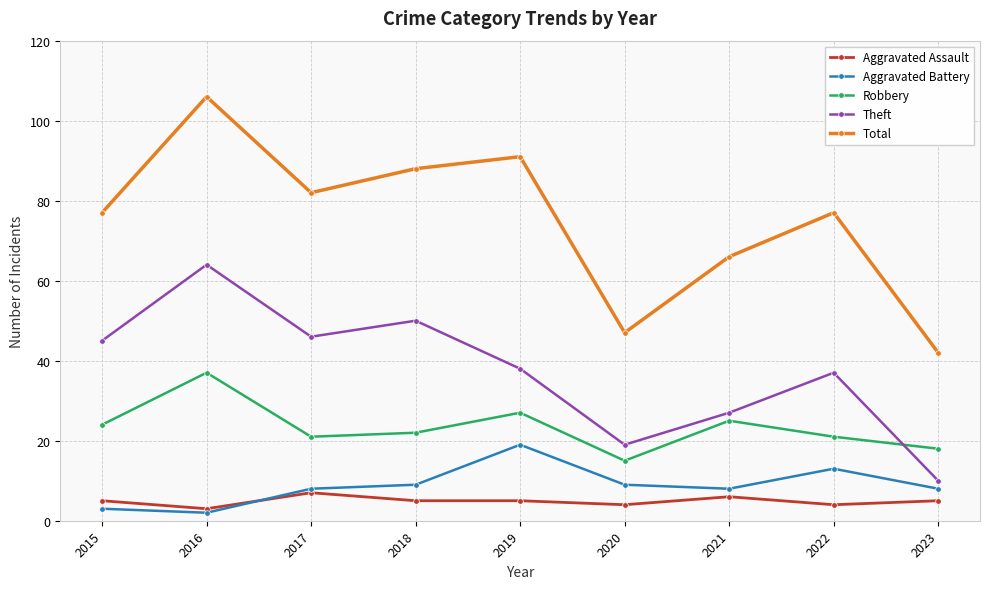

At which label does Robbery reach its minimum?

2020